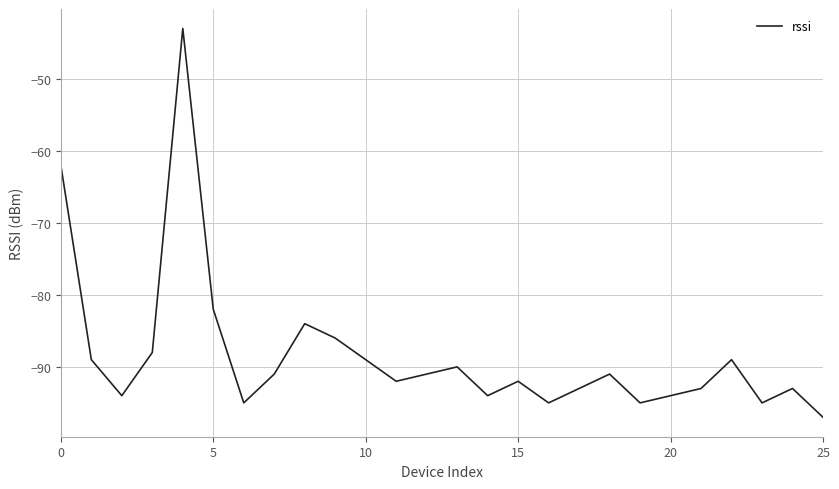

What is the difference between the maximum and minimum values?

54